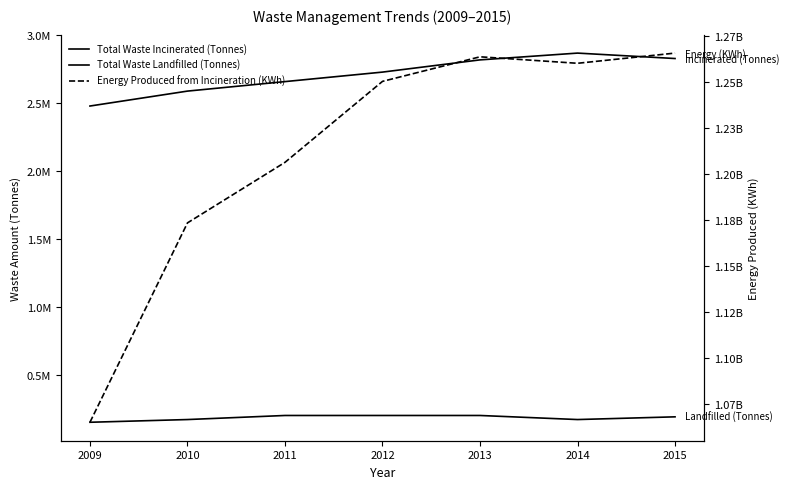

True or false: Total Waste Incinerated (Tonnes) has more than 2 points higher than both neighbors.

False